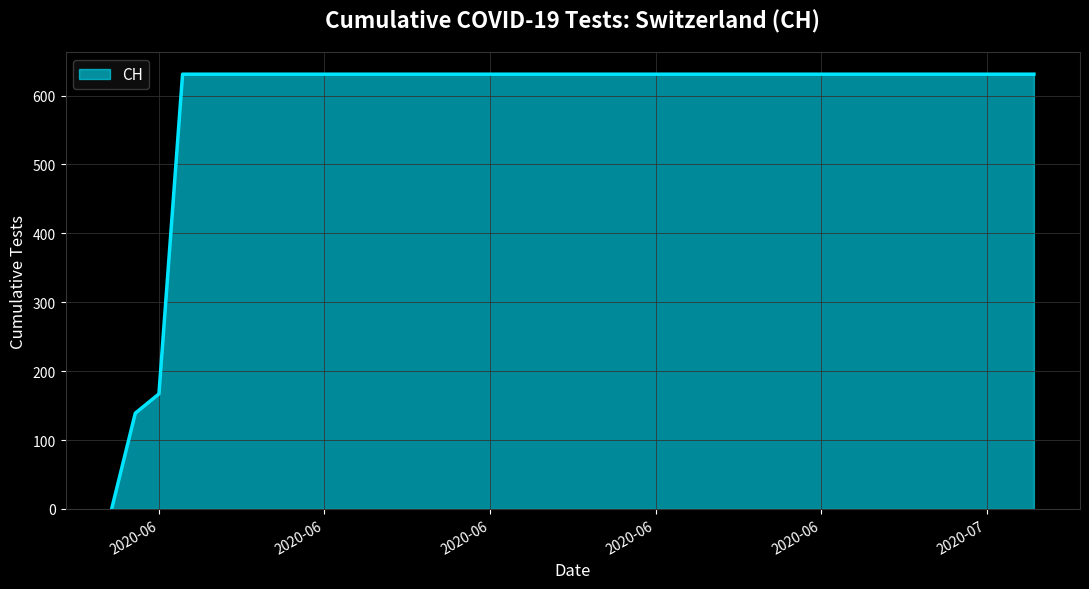

What is the maximum value shown in the chart?

631